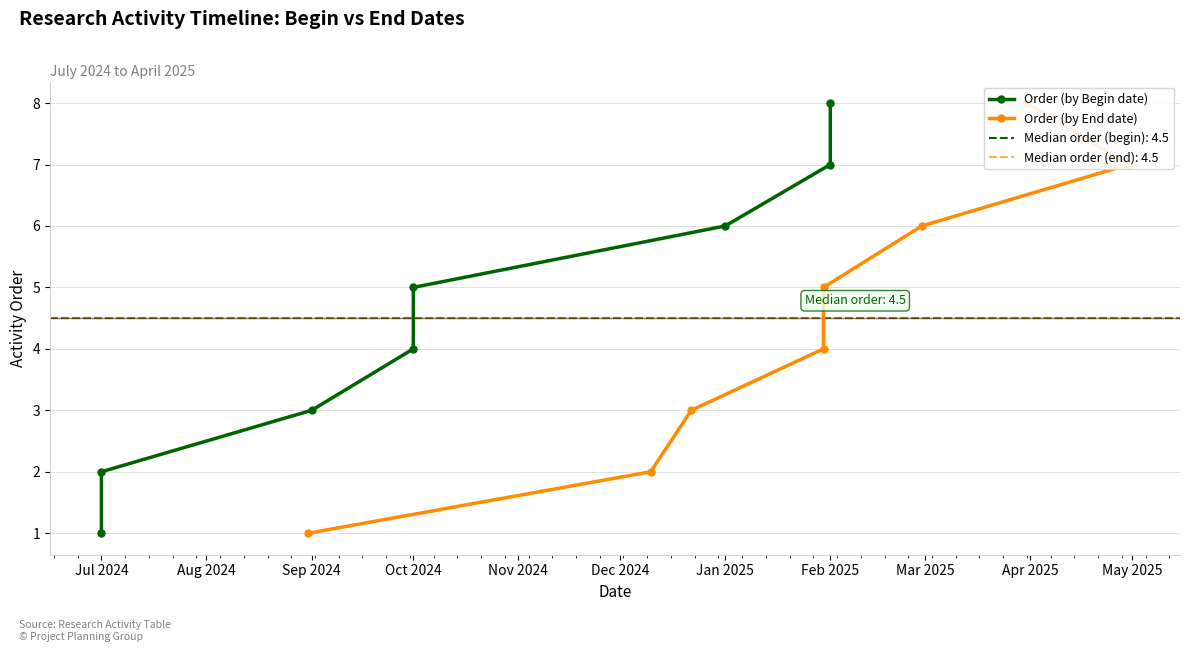

How many lines are shown in the chart?

2